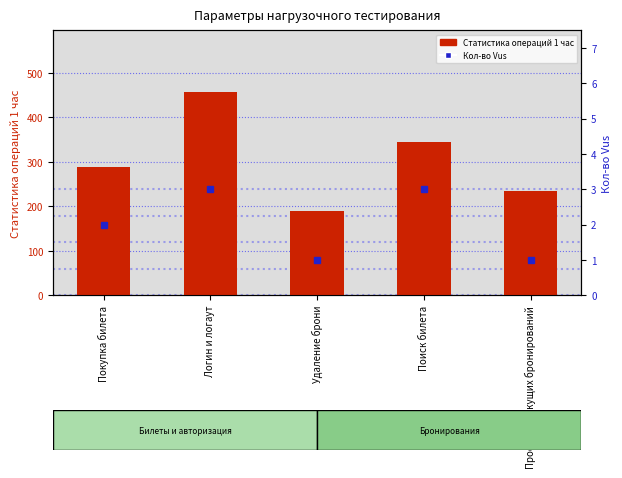

What is the average value of the Статистика операций 1 час series?

303